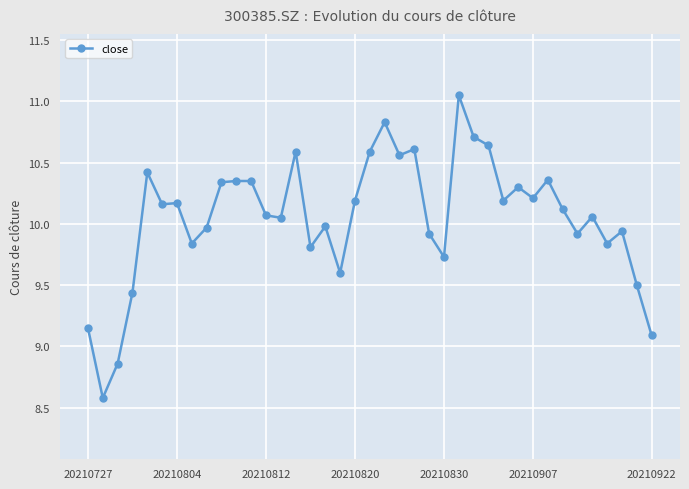

True or false: there are more than 2 points higher than both neighbors.

True